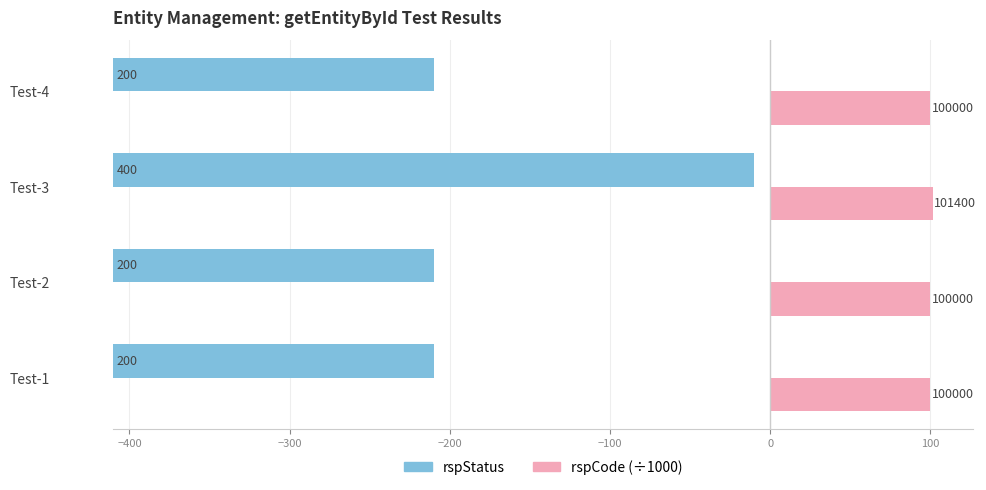

Does the chart contain any negative values?

No